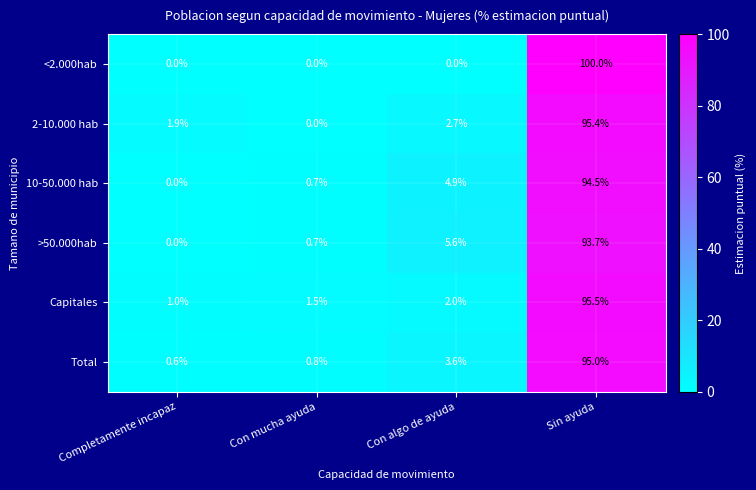

Where does the 2-10.000 hab series first go above 2?

Con algo de ayuda